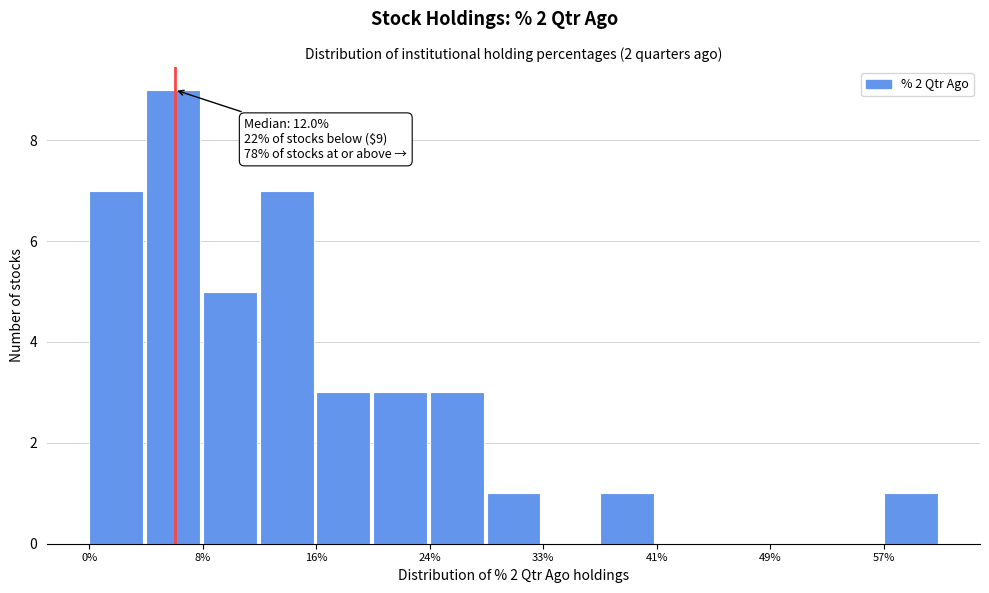

Over which range of the x-axis is the bar tallest?

4 to 8